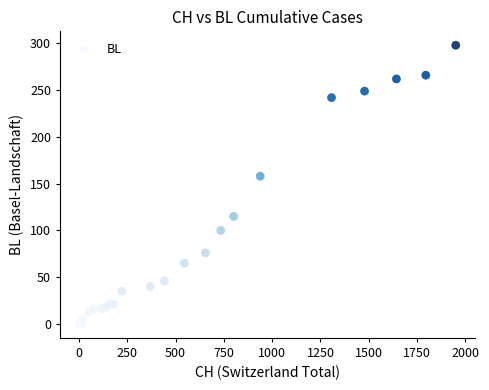

What Y value in the scatter plot is closest to 149?

158